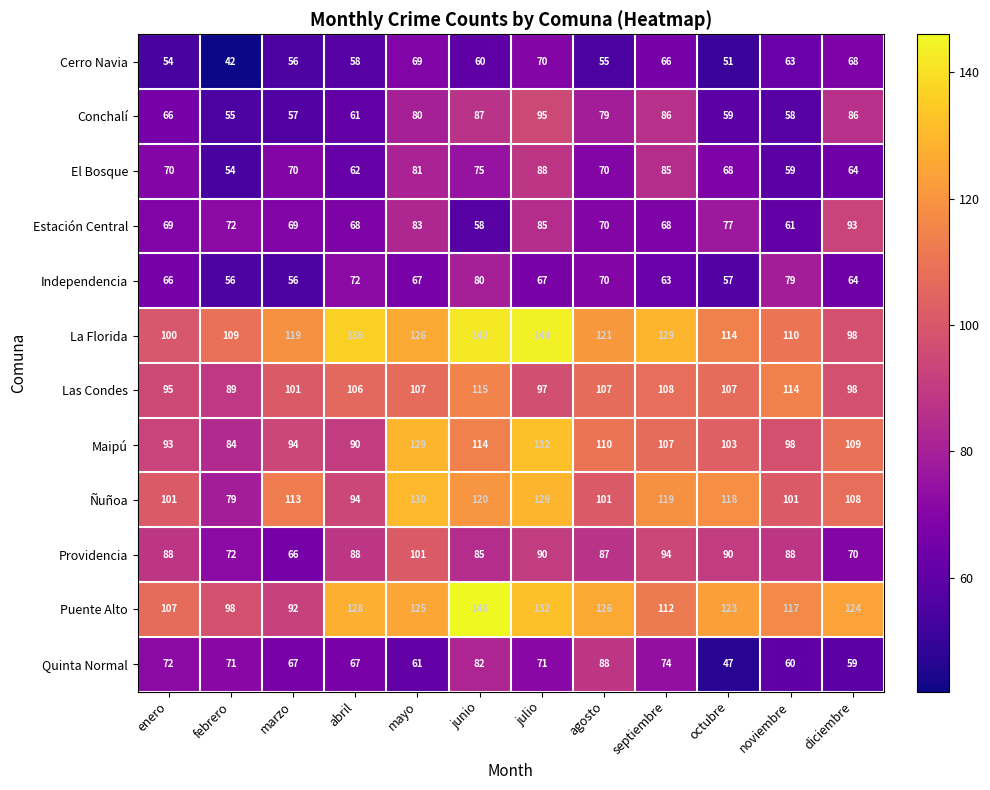

What is the sum of all Providencia values?

1019